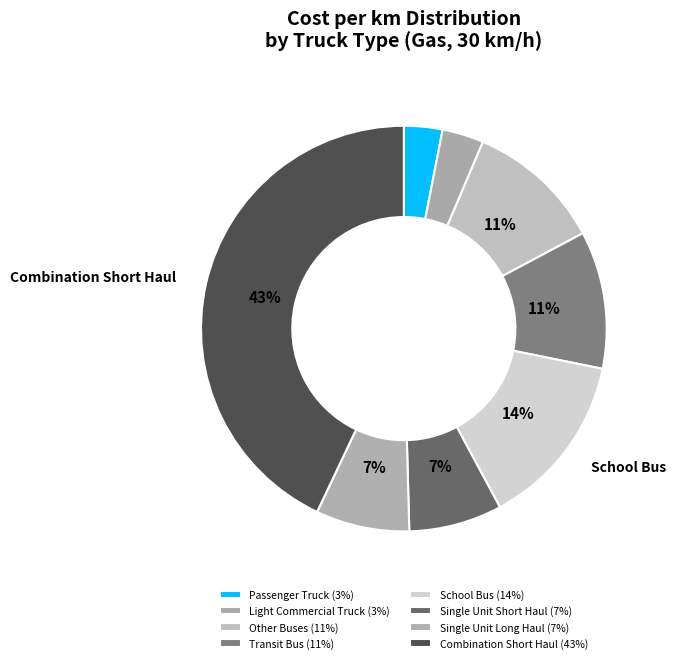

How many segments does this pie chart have?

8